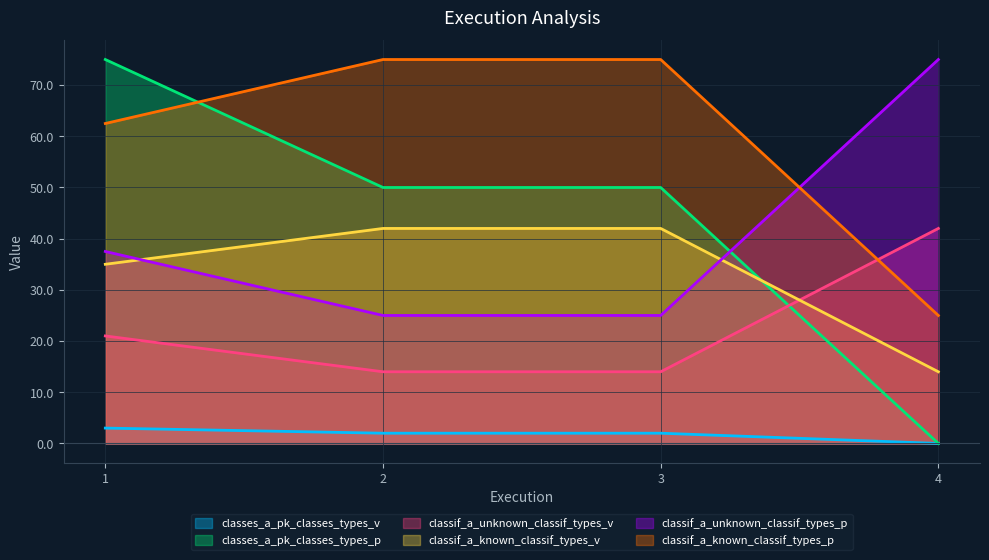

After their last crossing, which series has the higher values: classif_a_unknown_classif_types_p or classif_a_known_classif_types_p?

classif_a_unknown_classif_types_p